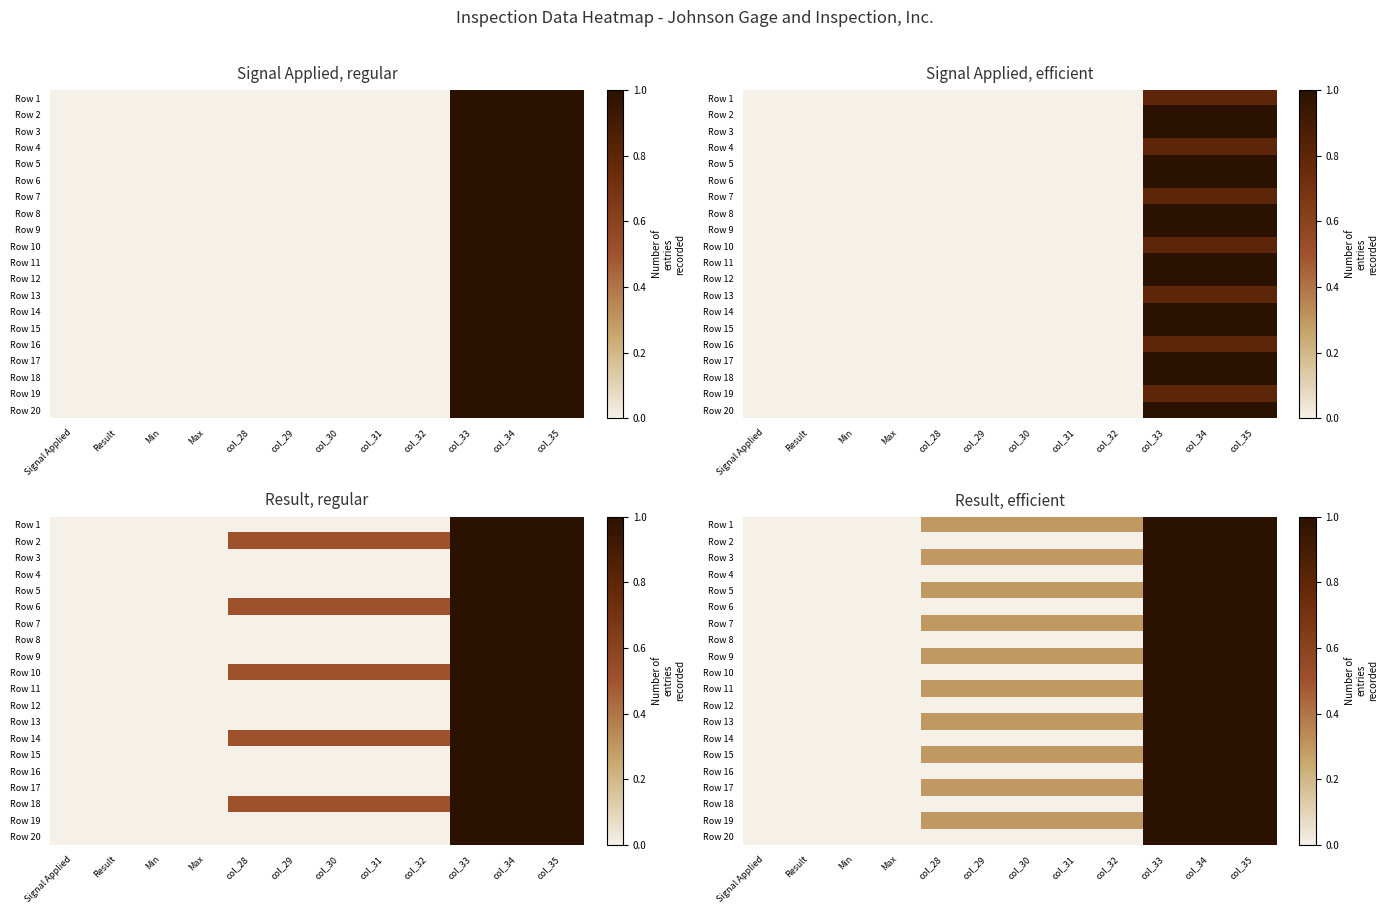

At col_28, list the series in order from largest to smallest.

Row 1, Row 3, Row 5, Row 7, Row 9, Row 11, Row 13, Row 15, Row 17, Row 19, Row 2, Row 4, Row 6, Row 8, Row 10, Row 12, Row 14, Row 16, Row 18, Row 20